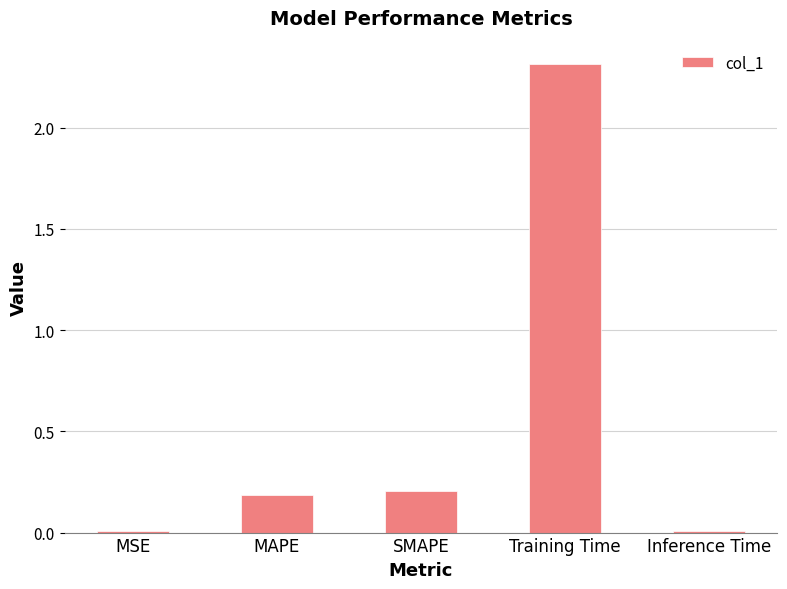

Which has a higher value, Inference Time or SMAPE?

SMAPE